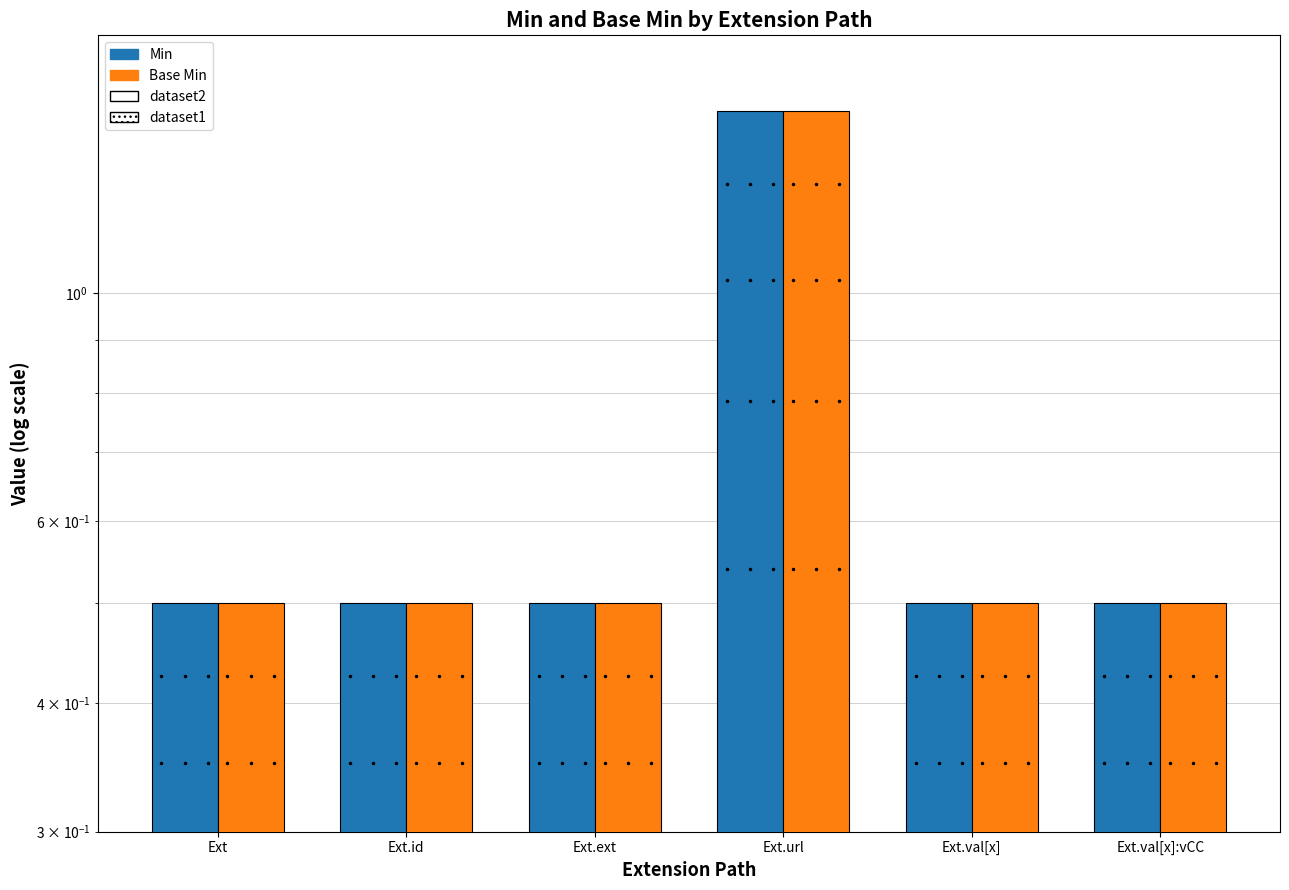

At how many categories does at least one series exceed 0?

6